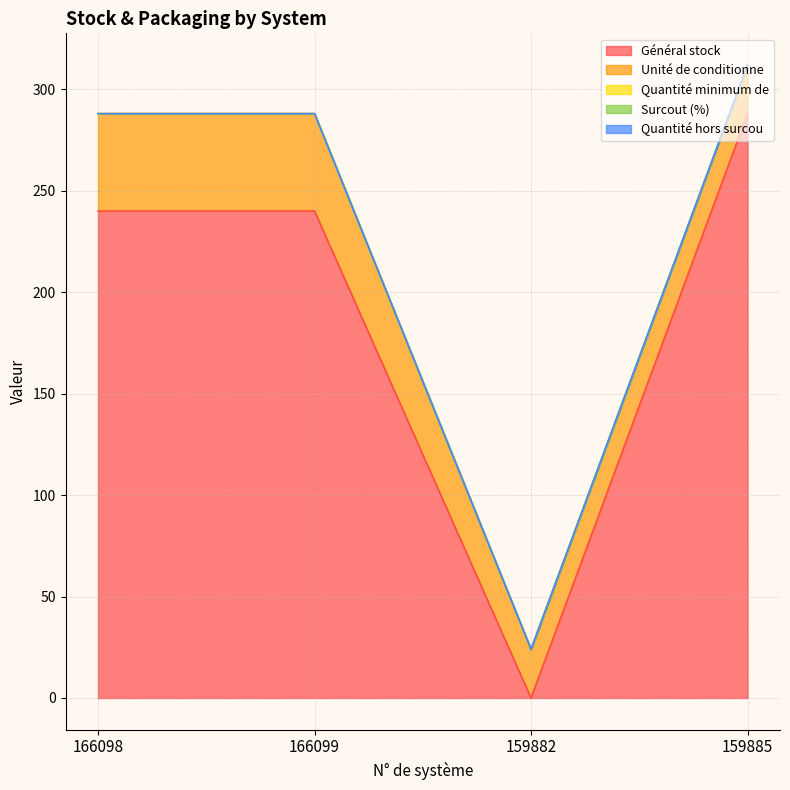

In Général stock, how many points are lower than both neighbors (excluding endpoints)?

1